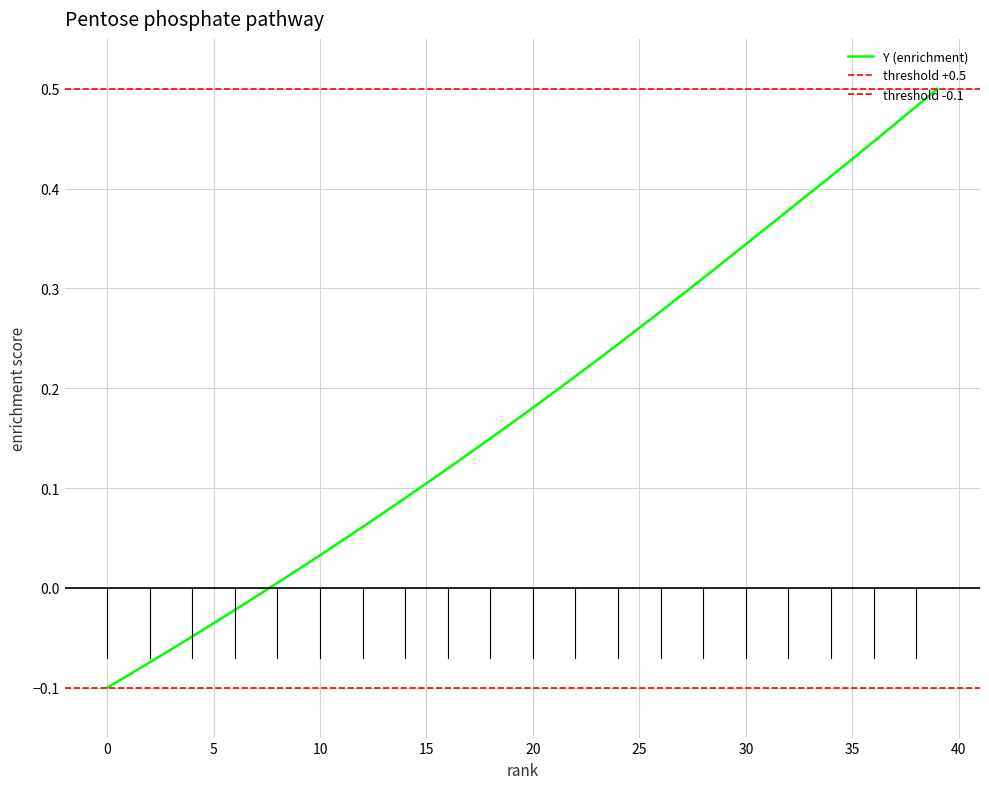

Is it true that the value at 22 is 0.1?

False